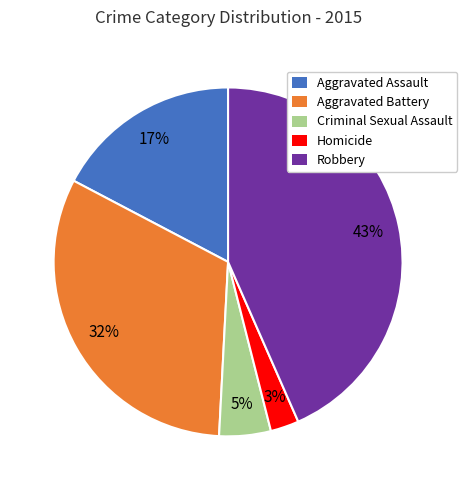

Combined, do Homicide and Aggravated Assault account for over 50%?

No